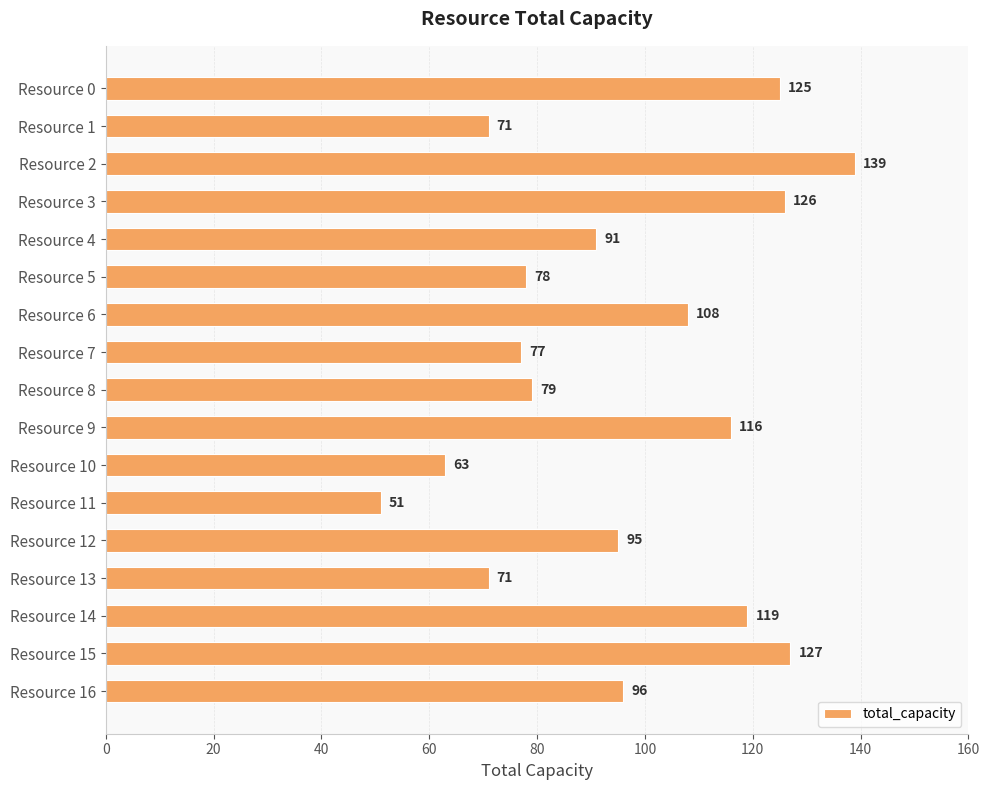

How many values are below 95?

8